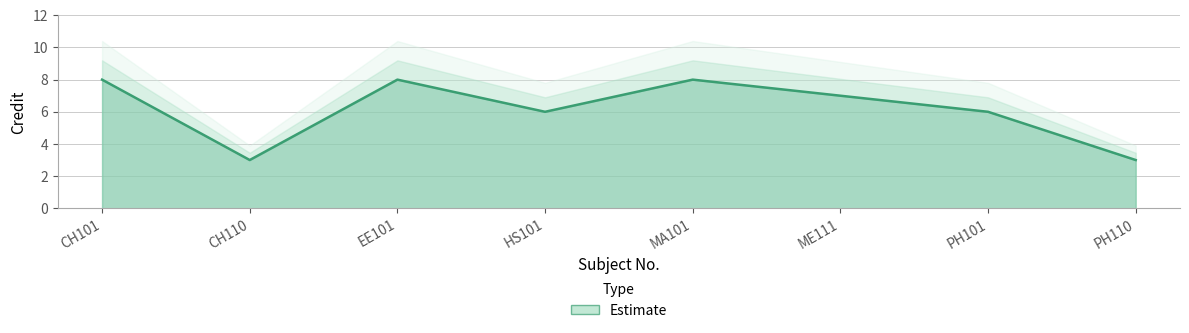

What is the difference between the values at CH110 and HS101?

3